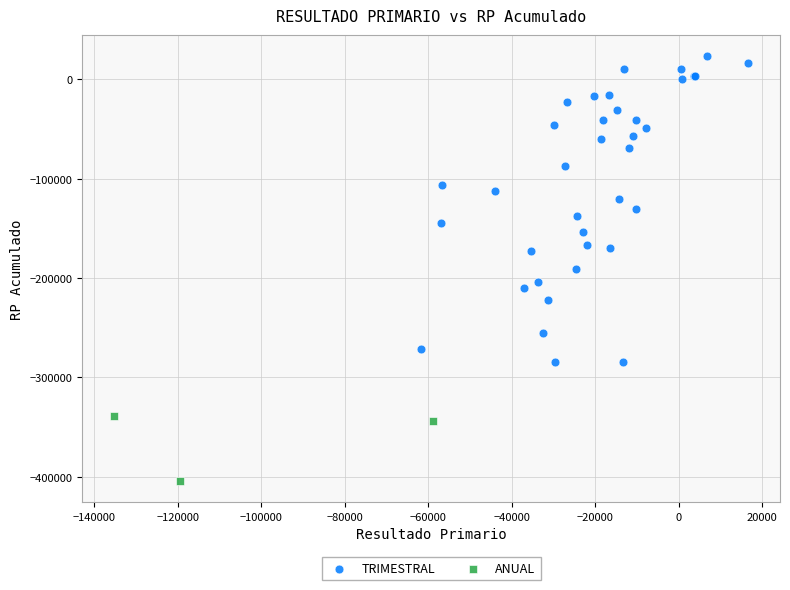

Which series reaches the minimum Y coordinate?

ANUAL